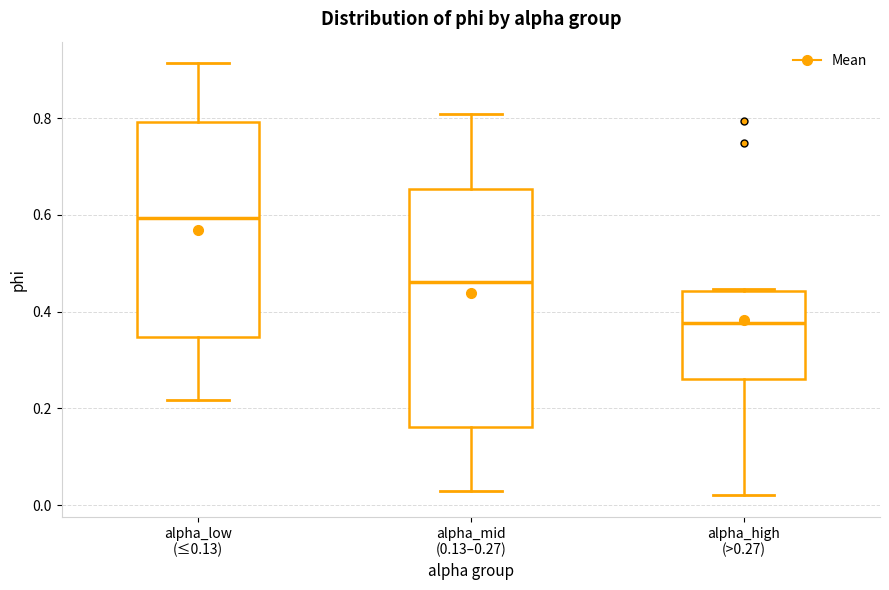

Reading left to right, transcribe this box plot: for each box, give where its median line is, the range the box spans, and where its two whiskers end, as read against the y-axis. The values are not printed on the chart, so give them approximately, as read against the axis.

alpha_low (≤0.13): median 0.60, box 0.34 to 0.80, whiskers 0.22 to 0.92
alpha_mid (0.13–0.27): median 0.46, box 0.16 to 0.66, whiskers 0.02 to 0.80
alpha_high (>0.27): median 0.38, box 0.26 to 0.44, whiskers 0.02 to 0.44